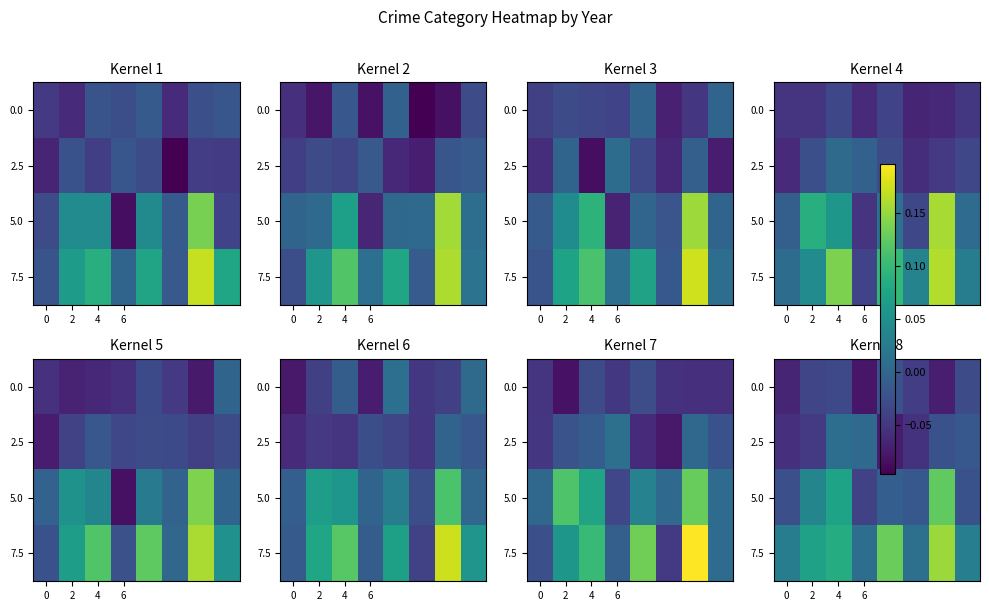

At which label does 0.0 reach its minimum?

6